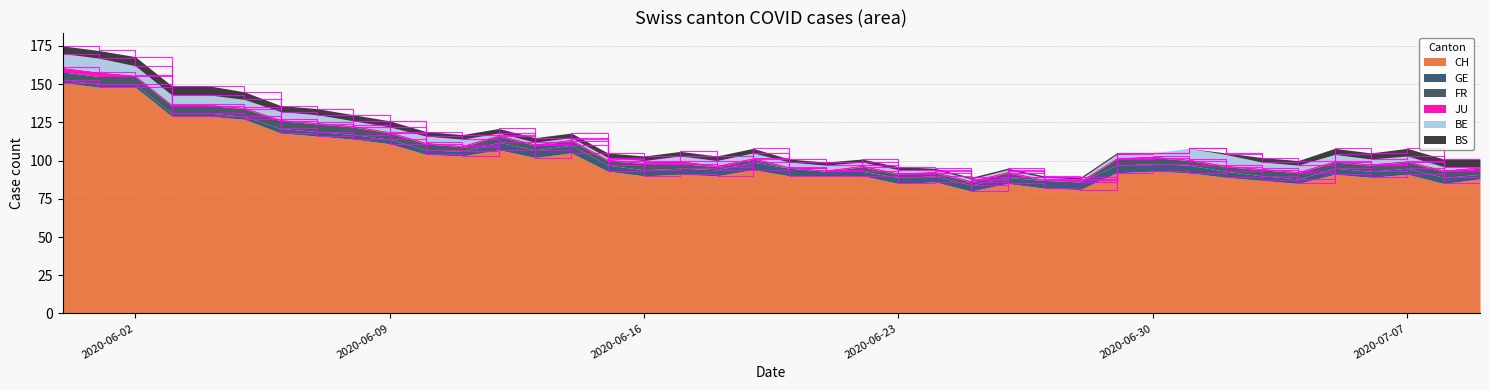

Count the number of categories in the chart.

40